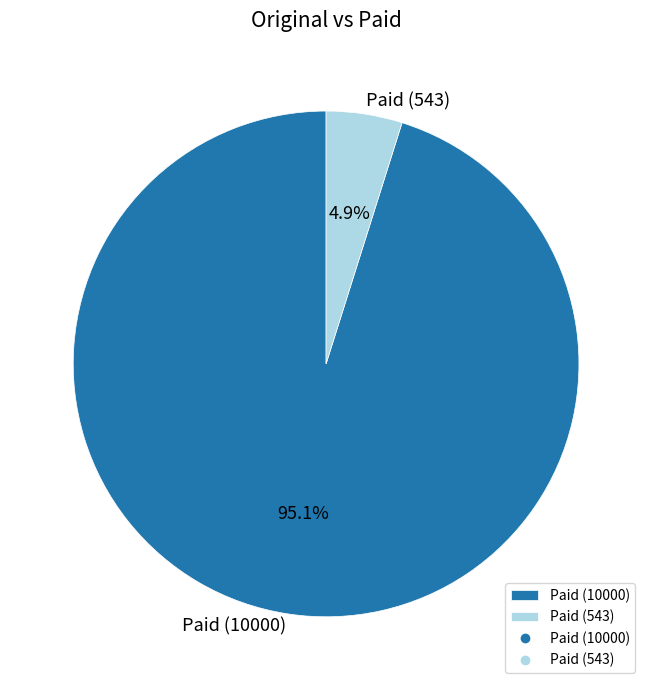

Rank the categories by value from lowest to highest.

Paid (543), Paid (10000)